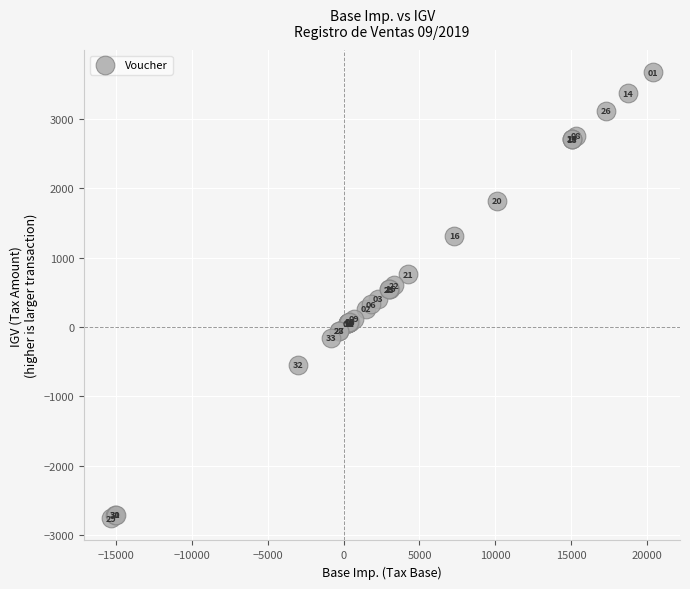

What Y value in the scatter plot is closest to 457?

405.0